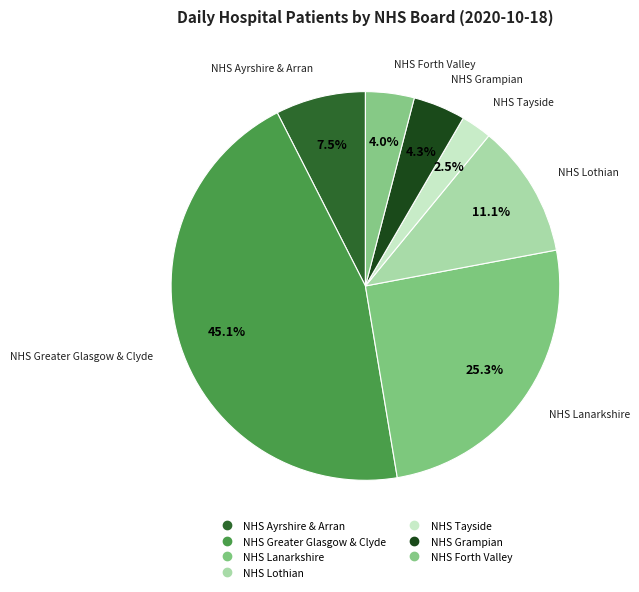

To the nearest percent, what is the combined percentage of NHS Grampian and NHS Greater Glasgow & Clyde?

49%